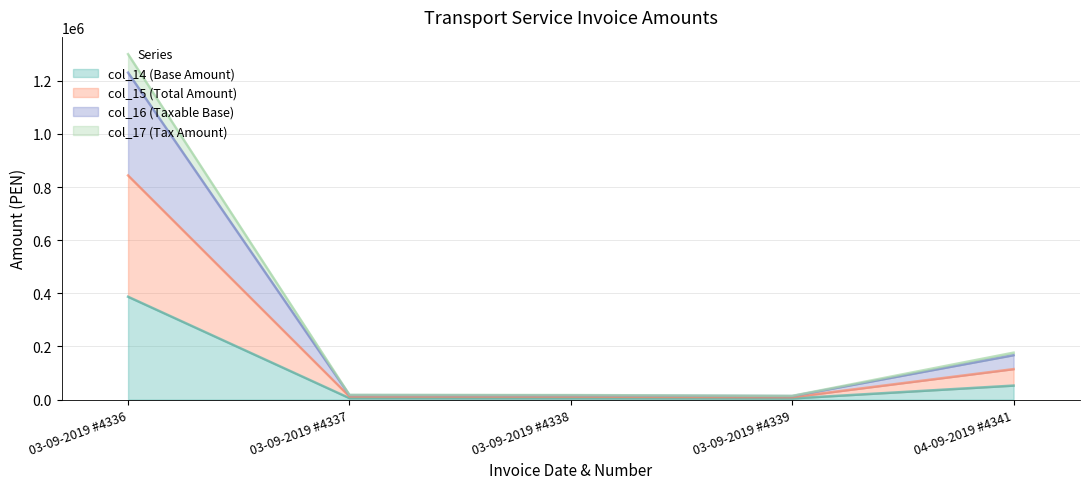

The col_14 (Base Amount) series shows 4100.0 at 03-09-2019 #4339. True or false?

True